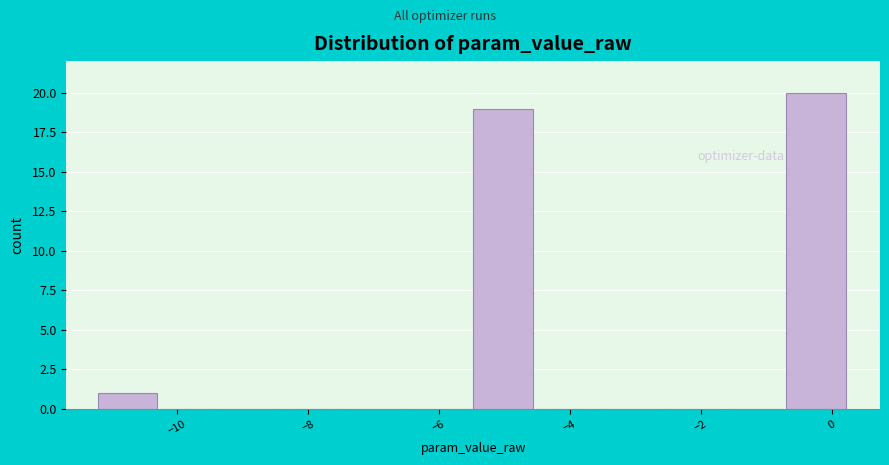

Reading left to right, list every bar in this chart as the range it spans on the x-axis followed by its height. Neither the bar edges nor the heights are printed on the chart, so give them approximately, as read against the axes.

-11.2 to -10.2: 1
-10.2 to -9.2: 0
-9.2 to -8.4: 0
-8.4 to -7.4: 0
-7.4 to -6.4: 0
-6.4 to -5.4: 0
-5.4 to -4.6: 19
-4.6 to -3.6: 0
-3.6 to -2.6: 0
-2.6 to -1.6: 0
-1.6 to -0.6: 0
-0.6 to 0.2: 20